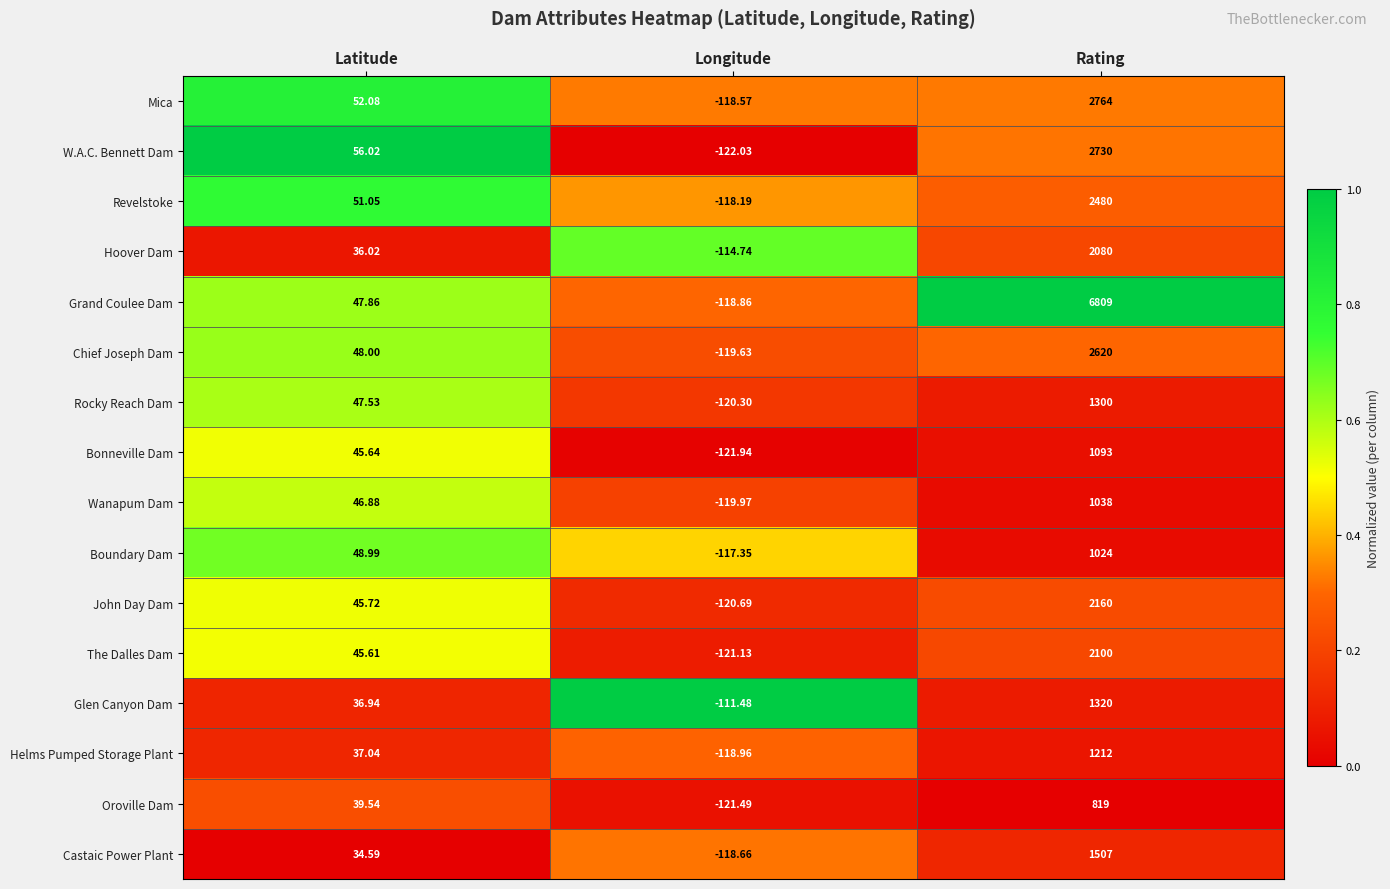

Rank the categories by Bonneville Dam value from highest to lowest.

Rating, Latitude, Longitude